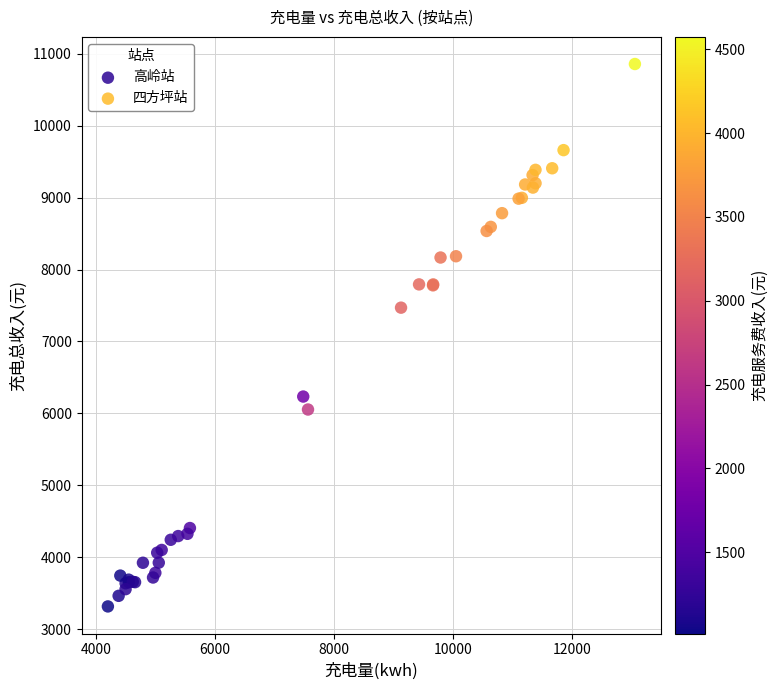

What are all the series names shown in the legend?

高岭站, 四方坪站